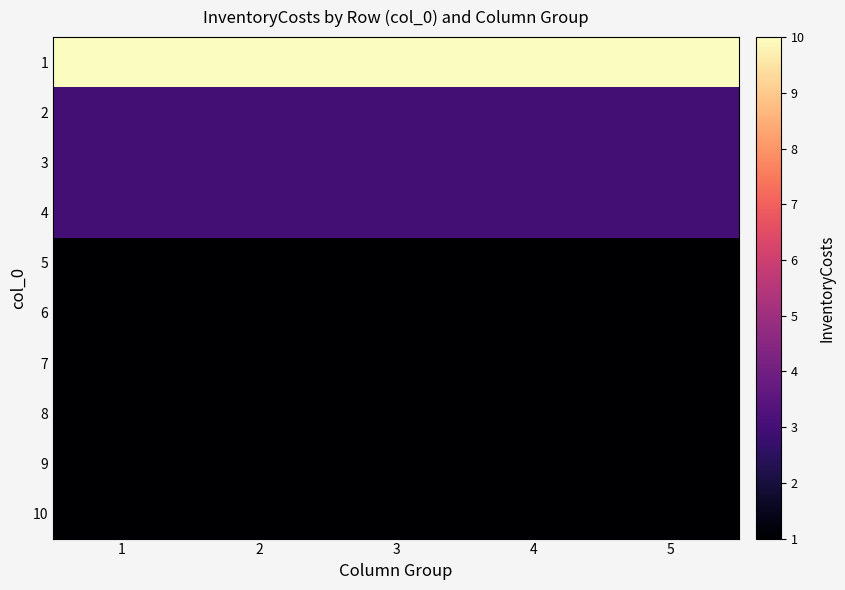

At how many categories does at least one series exceed 1?

5